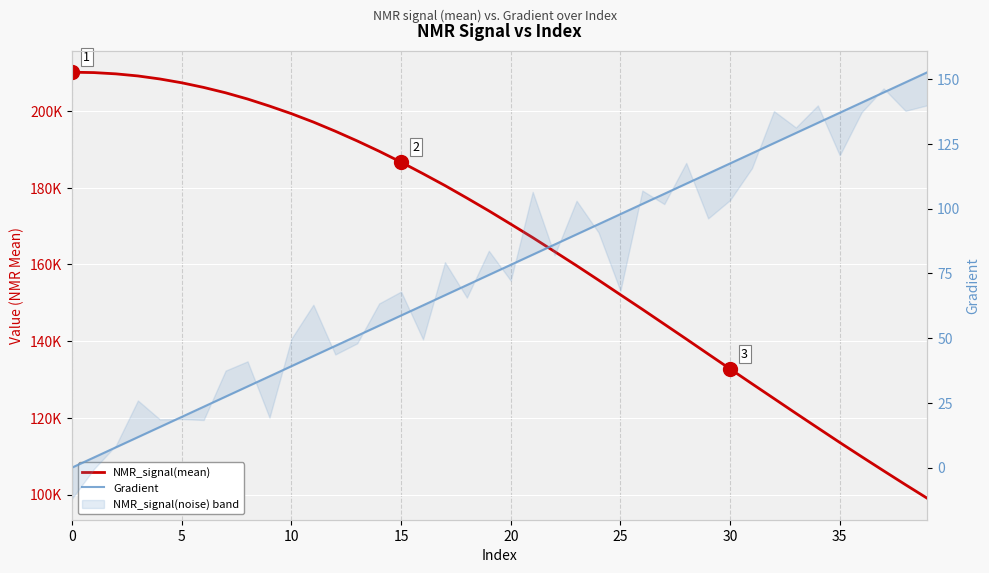

Reading left to right, transcribe all the data shown in this chart.

NMR_signal(mean): 210143.6	210039.4	209709.8	209166.7	208379.2	207382.3	206171.7	204771.8	203152.8	201310.6	199329.5	197146.9	194755.5	192219.5	189535.1	186689.6	183680.1	180587.9	177331.2	173995.5	170529.8	167020.0	163372.0	159700.5	155937.2	152115.1	148316.1	144444.6	140575.4	136659.2	132771.0	128895.9	125046.7	121193.0	117385.5	113588.3	109871.7	106198.3	102563.1	98999.9
Gradient: 0.0	3.9	7.8	11.7	15.7	19.6	23.5	27.4	31.3	35.2	39.1	43.1	47.0	50.9	54.8	58.7	62.6	66.5	70.5	74.4	78.3	82.2	86.1	90.0	93.9	97.8	101.8	105.7	109.6	113.5	117.4	121.3	125.2	129.2	133.1	137.0	140.9	144.8	148.7	152.6